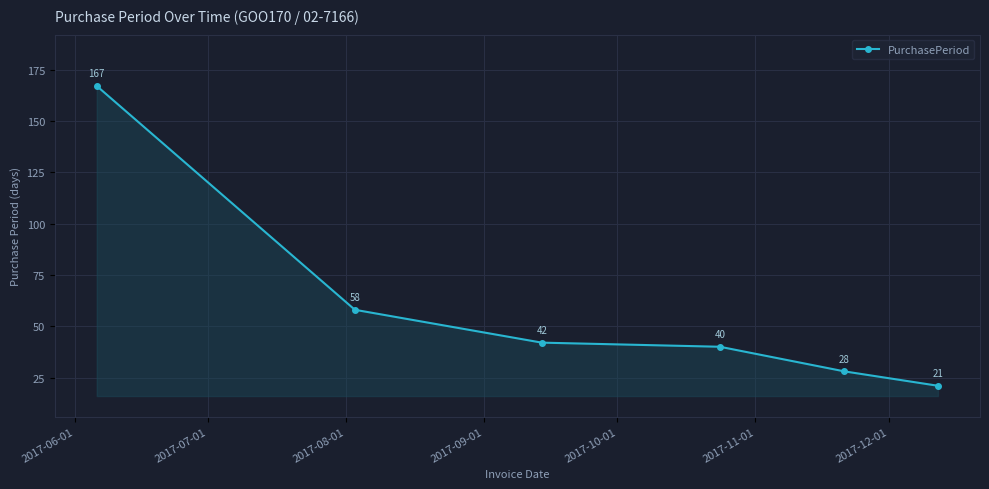

What is the value of the 4th point from the left?

40